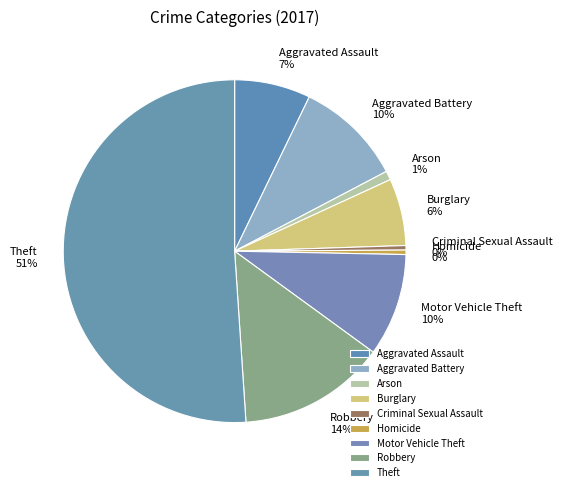

To the nearest percent, what is the average slice percentage?

11%